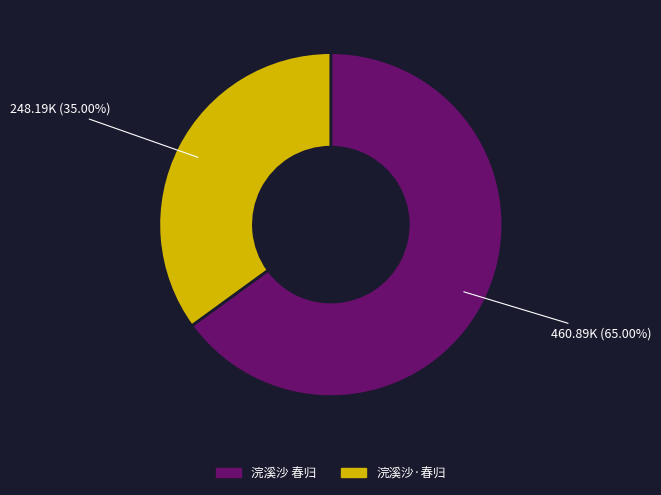

Which category has the smallest portion of the pie?

浣溪沙·春归